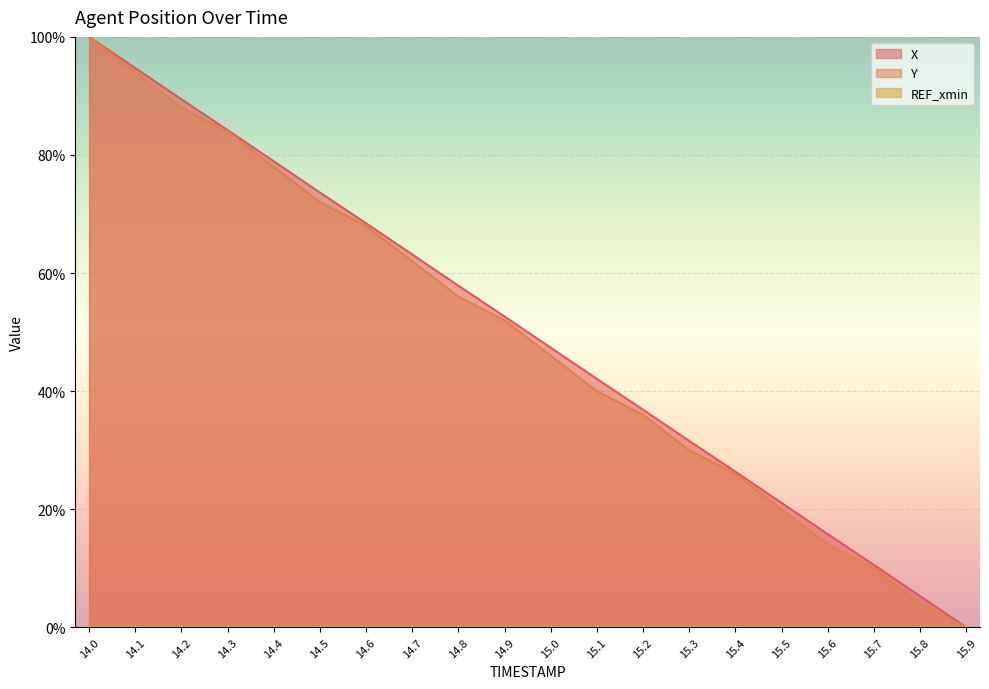

Is it true that Y equals 9.4 at 15.6?

False